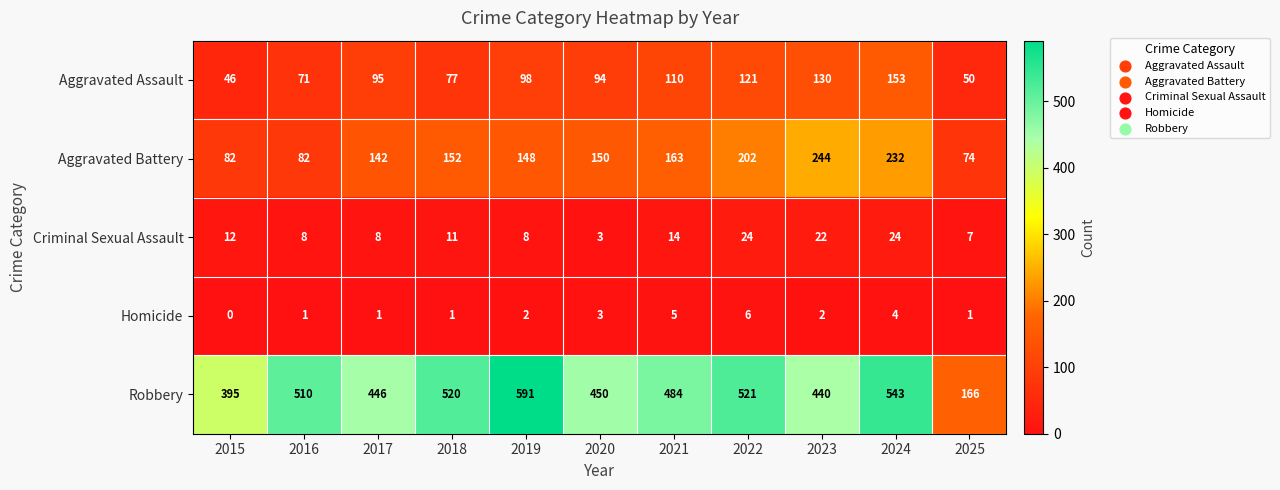

Is it true that Aggravated Assault equals 51 at 2018?

False